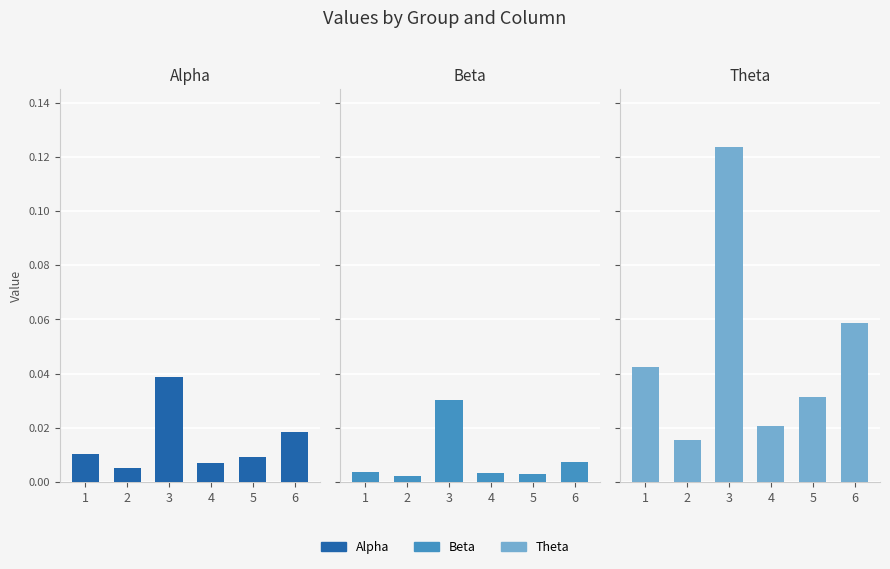

Which series changed the most between 3 and 5?

Theta